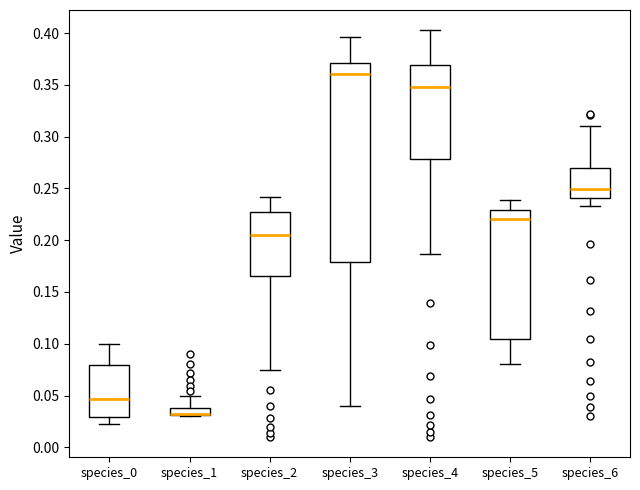

Reading left to right, transcribe this box plot: for each box, give where its median line is, the range the box spans, and where its two whiskers end, as read against the y-axis. The values are not printed on the chart, so give them approximately, as read against the axis.

species_0: median 0.045, box 0.030 to 0.080, whiskers 0.025 to 0.100
species_1: median 0.030 (drawn on the box's lower edge), box 0.030 to 0.040, whiskers 0.030 to 0.050
species_2: median 0.205, box 0.165 to 0.230, whiskers 0.075 to 0.240
species_3: median 0.360, box 0.180 to 0.370, whiskers 0.040 to 0.395
species_4: median 0.350, box 0.280 to 0.370, whiskers 0.185 to 0.405
species_5: median 0.220, box 0.105 to 0.230, whiskers 0.080 to 0.240
species_6: median 0.250, box 0.240 to 0.270, whiskers 0.235 to 0.310